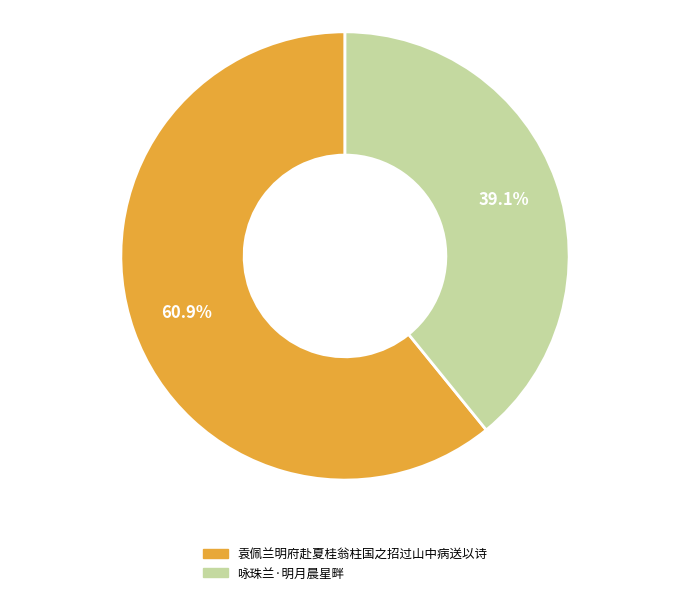

What percentage is NOT represented by 袁佩兰明府赴夏桂翁柱国之招过山中病送以诗?

39.1%